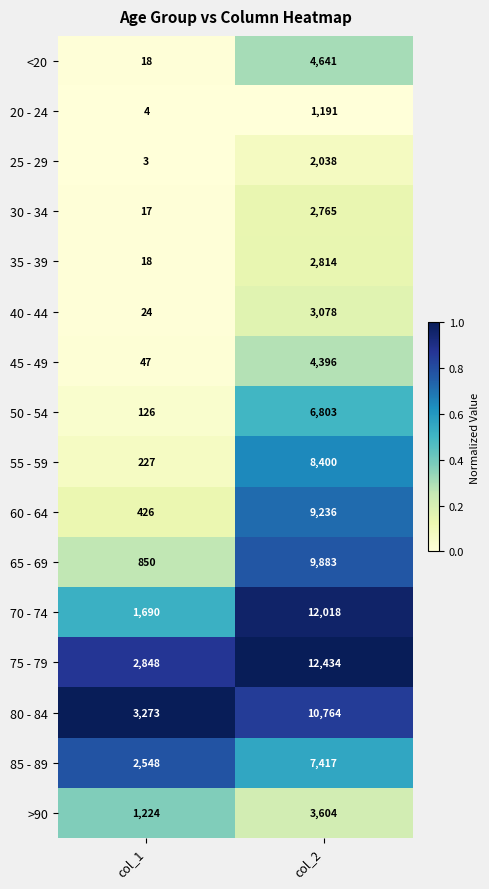

At which label is 70 - 74 closest to 6854?

col_1